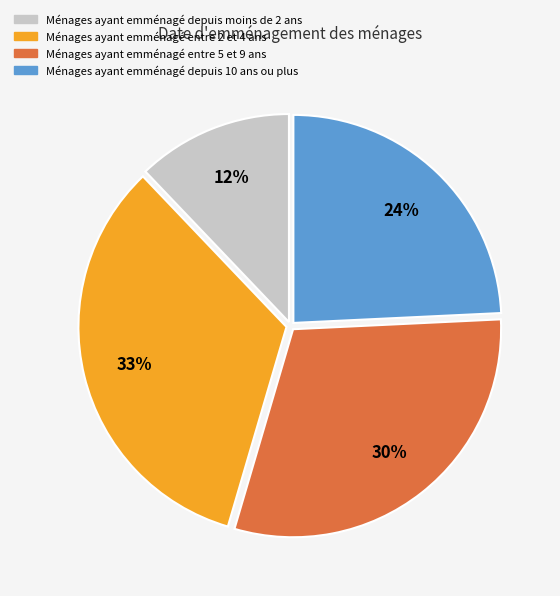

What is the smallest slice in the pie chart?

Ménages ayant emménagé depuis moins de 2 ans